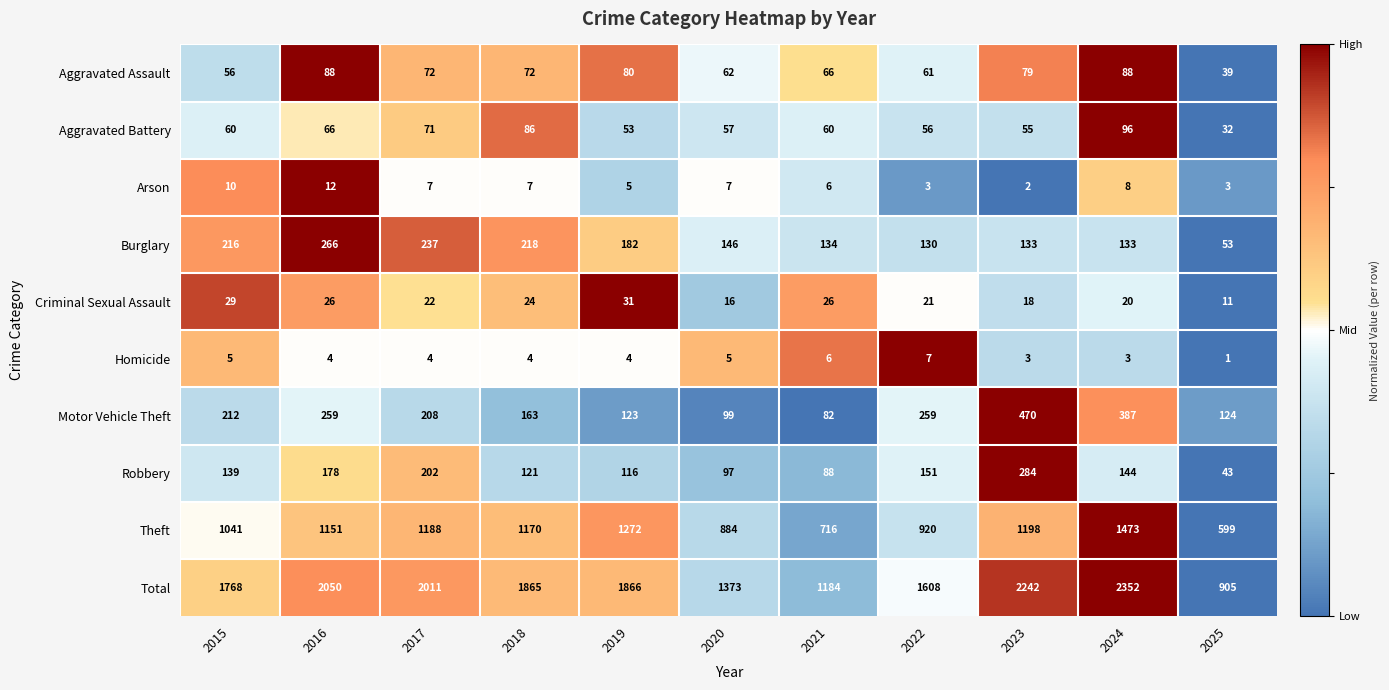

At which category is the sum across all series the highest?

2024